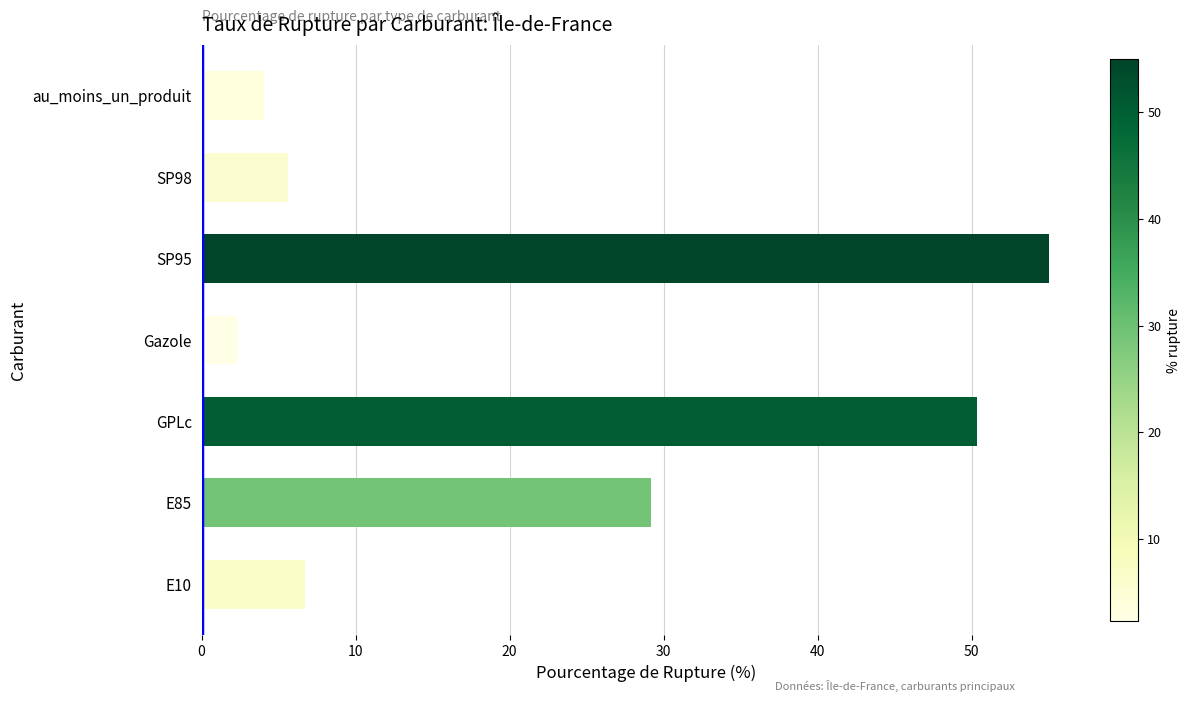

What is the ratio of the value at GPLc to the value at E10?

7.5